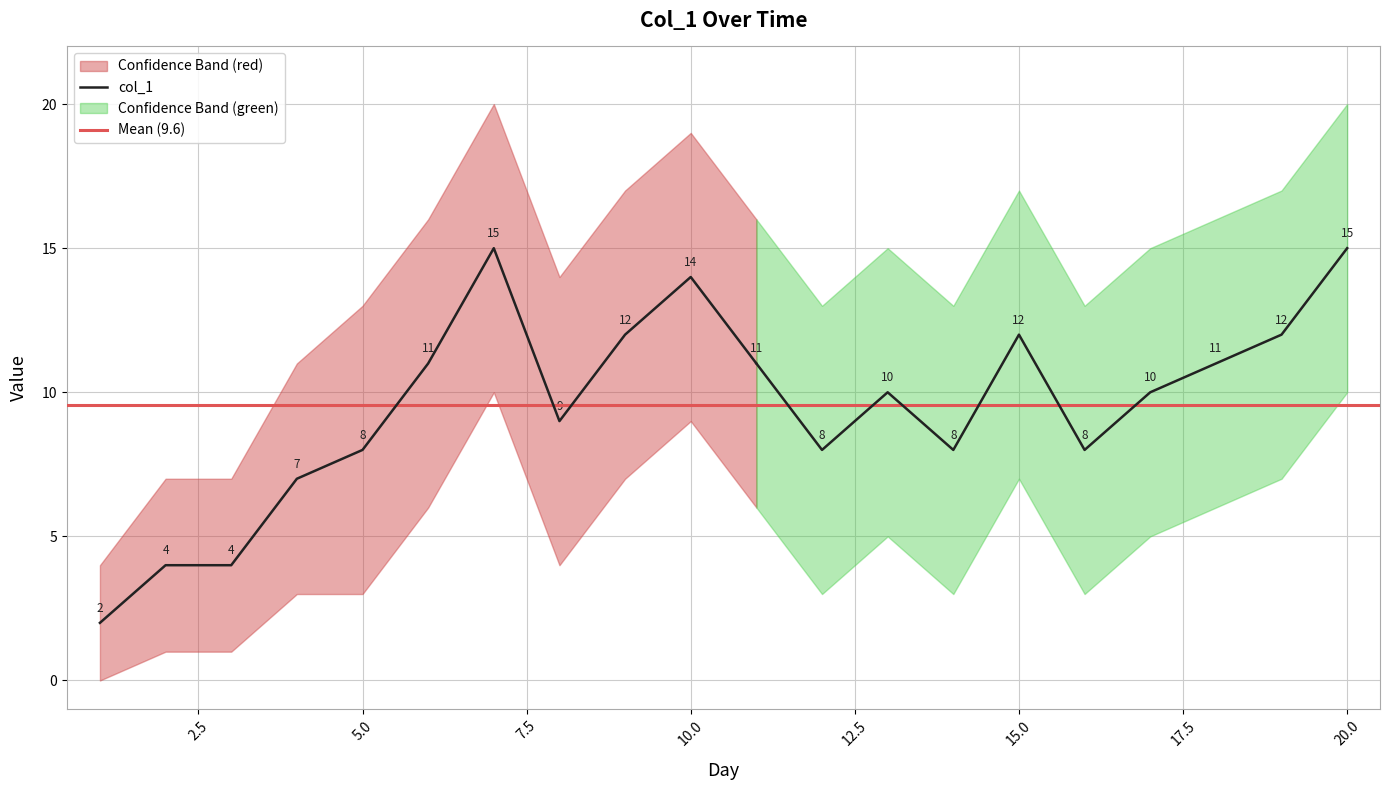

How many lines are shown in the chart?

1